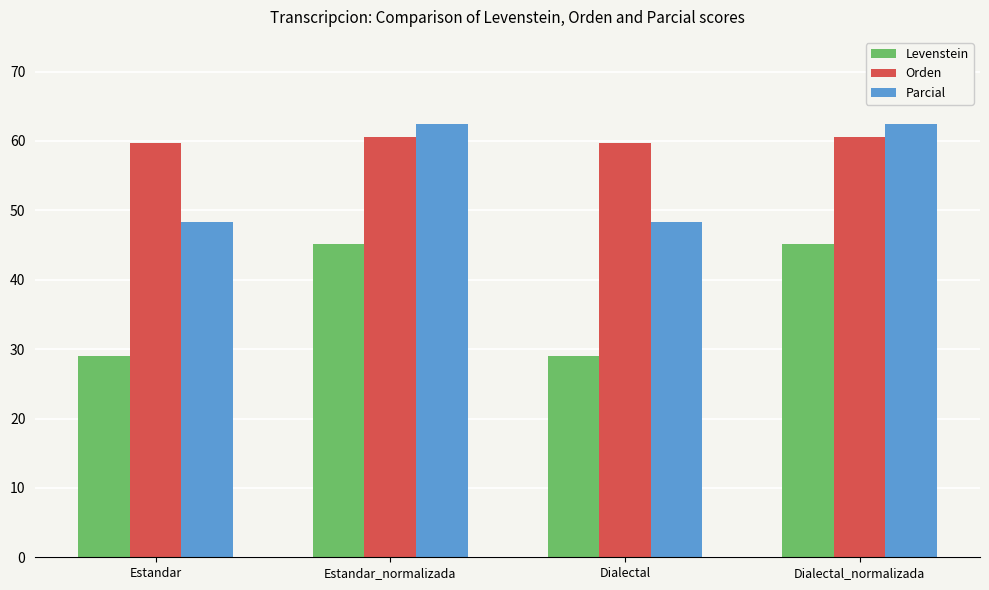

Rank the series by their average value, from lowest to highest.

Levenstein, Parcial, Orden